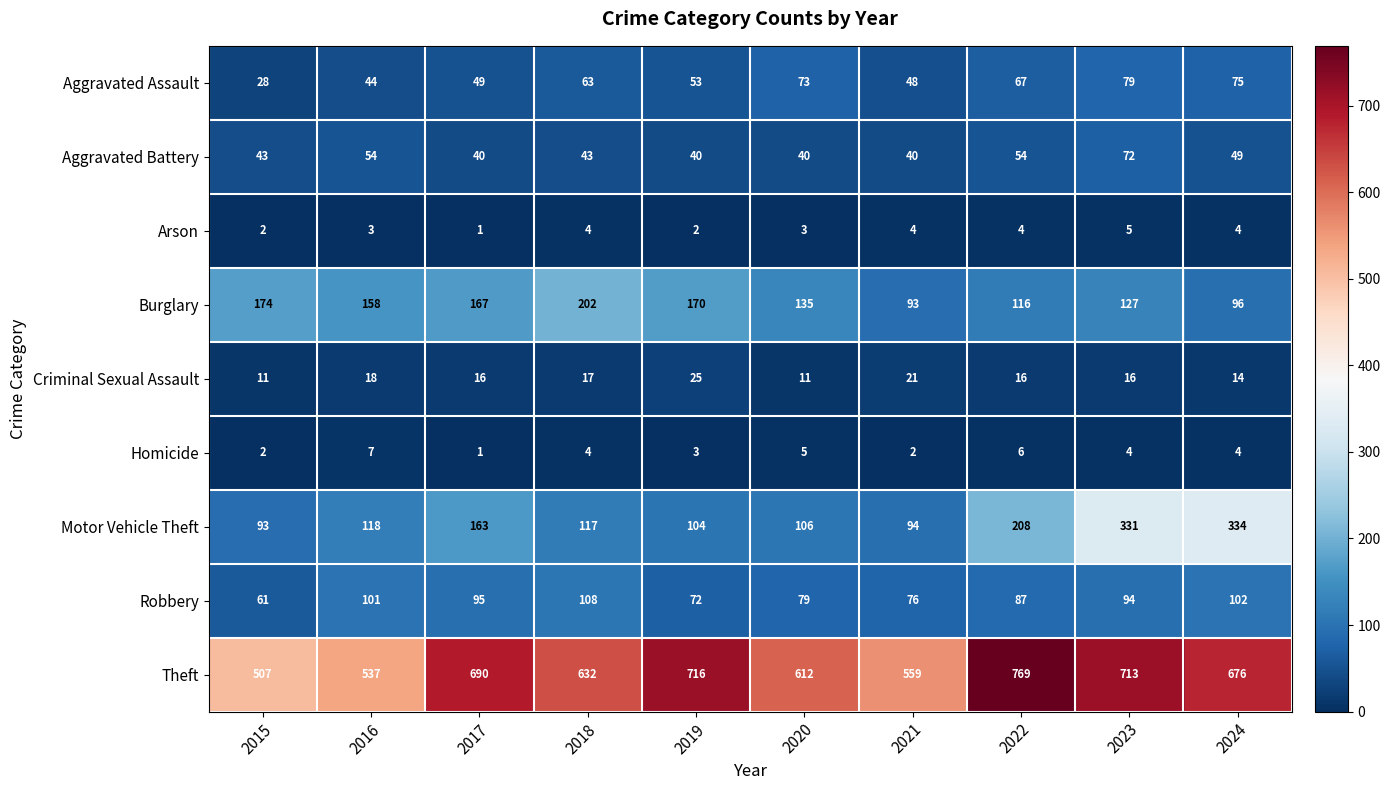

Count the number of categories in the chart.

10